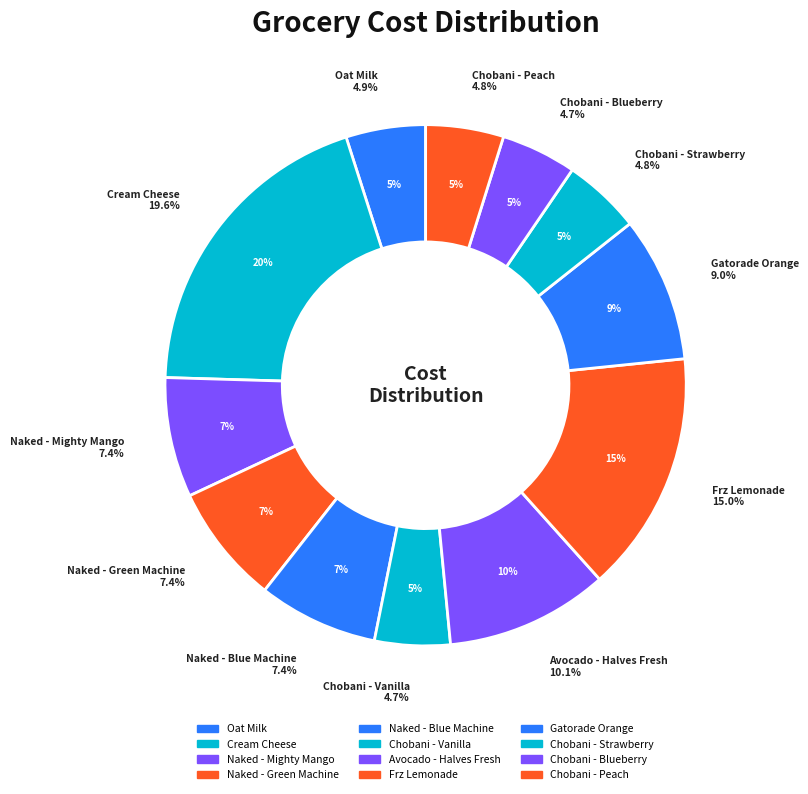

Is Cream Cheese the majority of the pie?

No